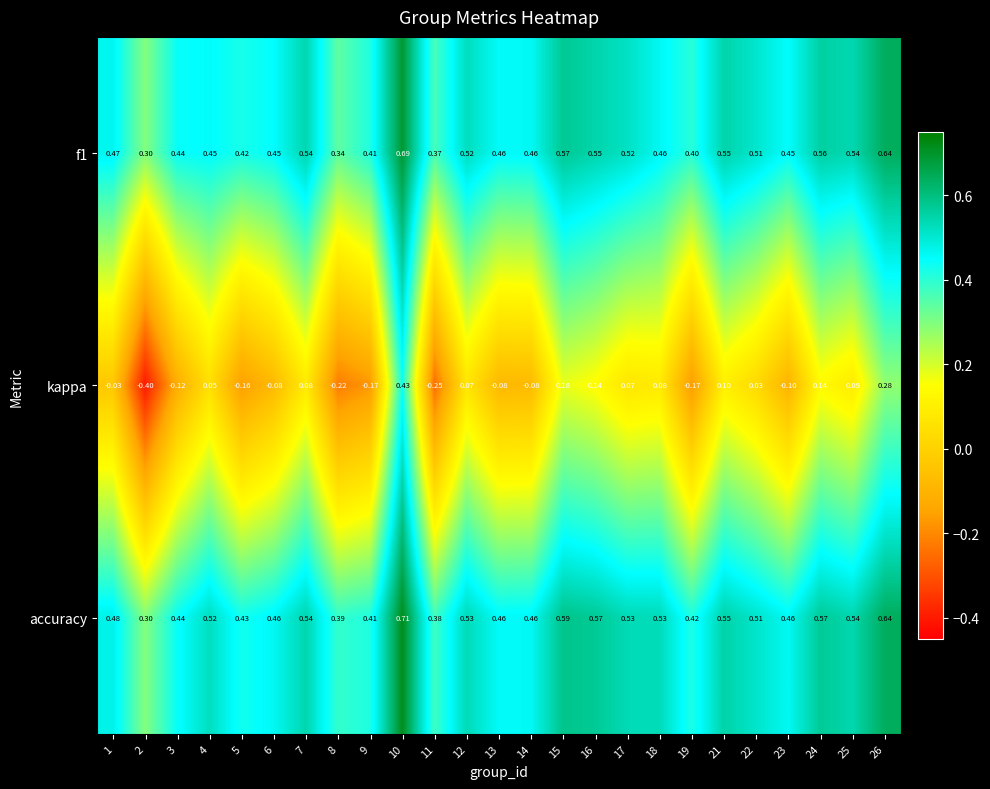

Which series has the largest range (max minus min)?

kappa